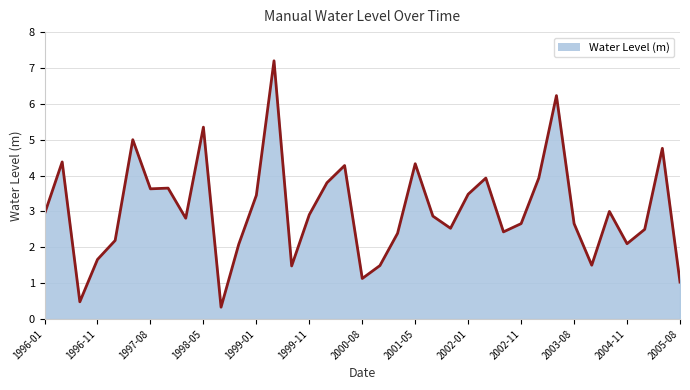

What is the greatest value displayed?

7.2